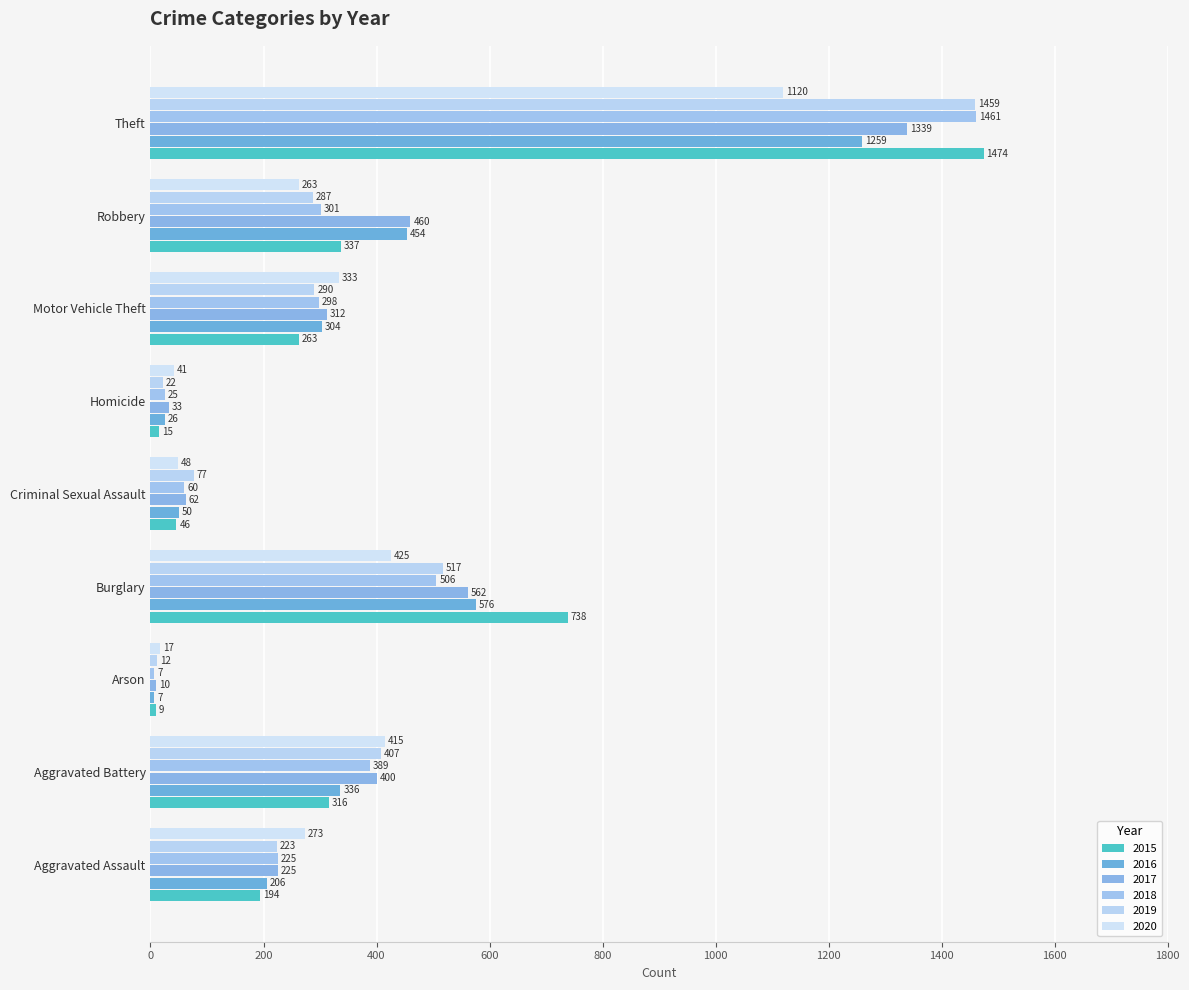

How many data points does each series have?

9